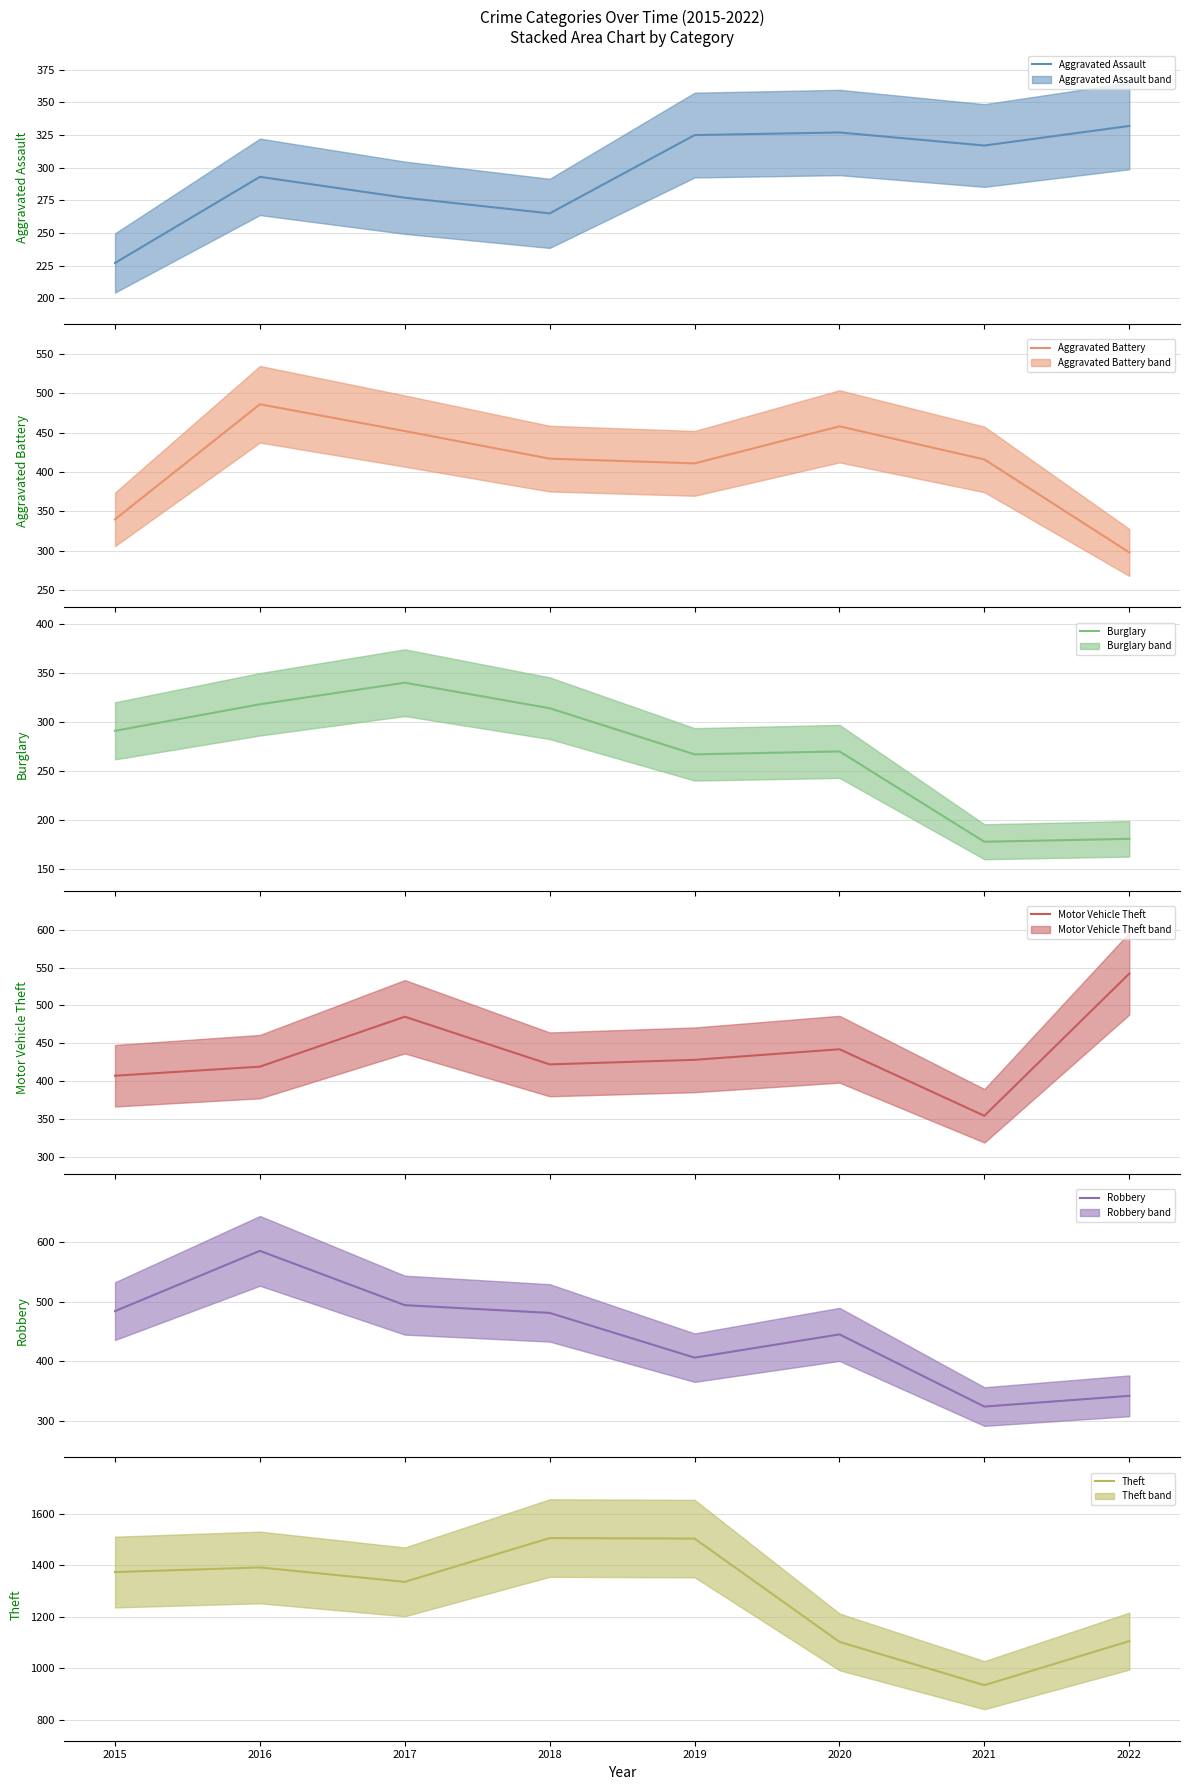

True or false: Aggravated Assault and Theft cross at least once.

False